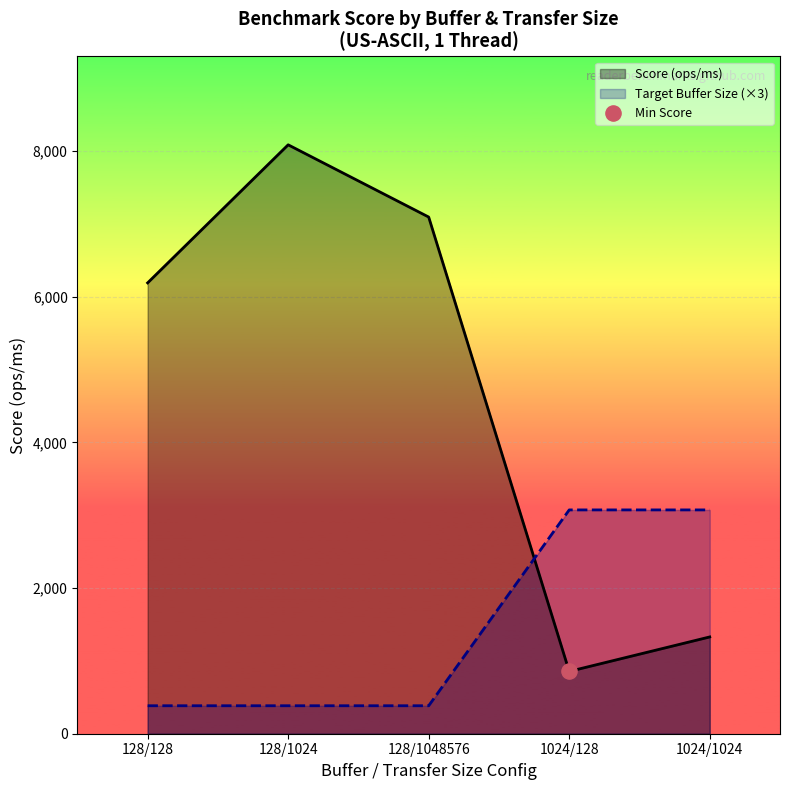

Which series has the widest spread of Y values?

Score (ops/ms)